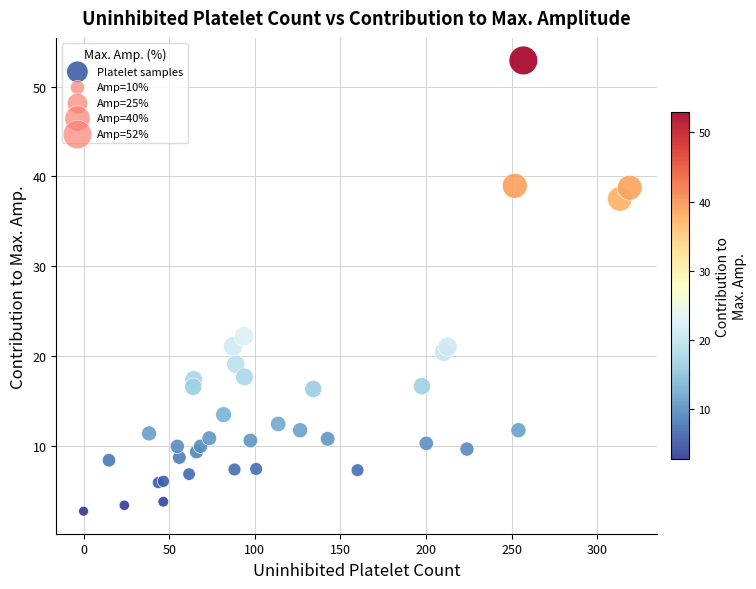

What Y value in the scatter plot is closest to 27?

22.2